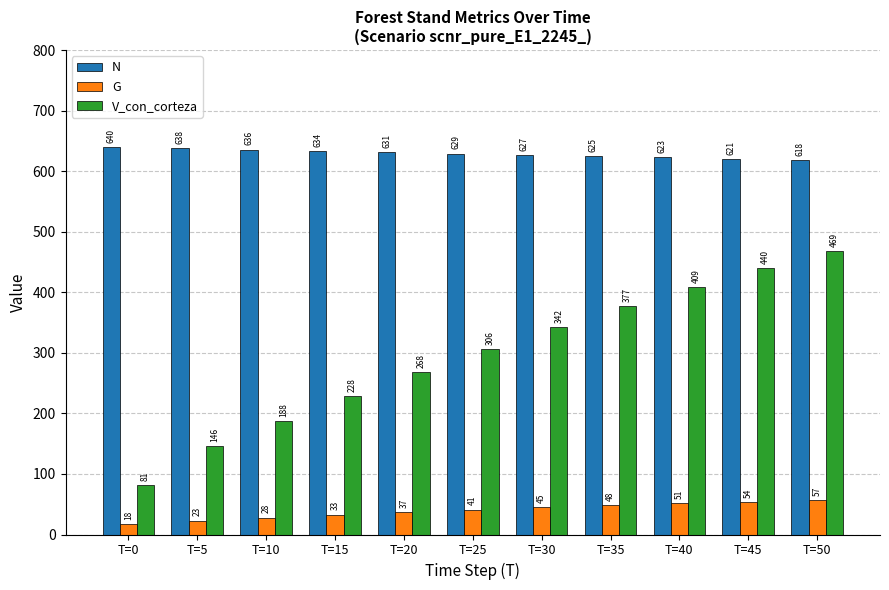

At which label does N reach its peak?

T=0